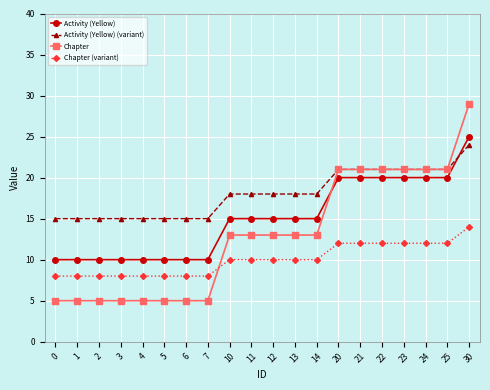

How many lines are shown in the chart?

4